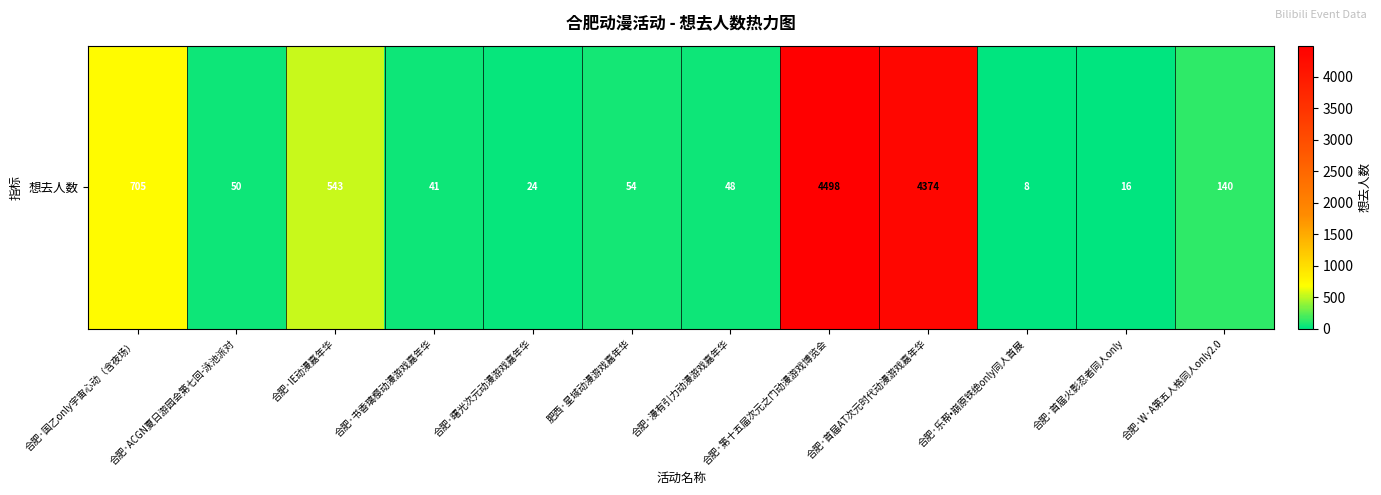

Reading left to right, transcribe all the data shown in this chart.

合肥·国乙only宇宙心动（含夜场）=705	合肥·ACGN夏日游园会第七回-泳池派对=50	合肥·IE动漫嘉年华=543	合肥·书香璃樱动漫游戏嘉年华=41	合肥·曙光次元动漫游戏嘉年华=24	肥西·星域动漫游戏嘉年华=54	合肥·漫有引力动漫游戏嘉年华=48	合肥·第十五届次元之门动漫游戏博览会=4498	合肥·首届AT次元时代动漫游戏嘉年华=4374	合肥·乐帮•崩原铁绝only同人首展=8	合肥·首届火影忍者同人only=16	合肥·W·A第五人格同人only2.0=140